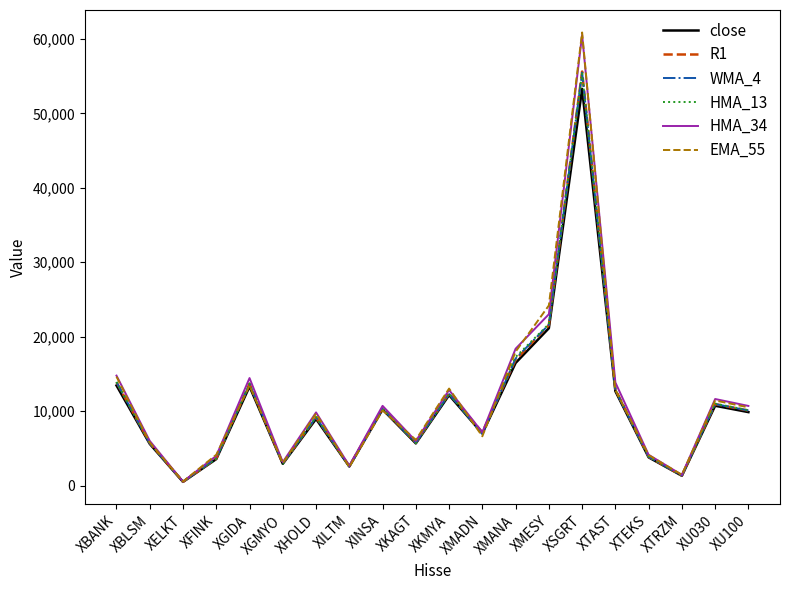

What is the difference between the maximum and minimum values in the WMA_4 series?

54926.8